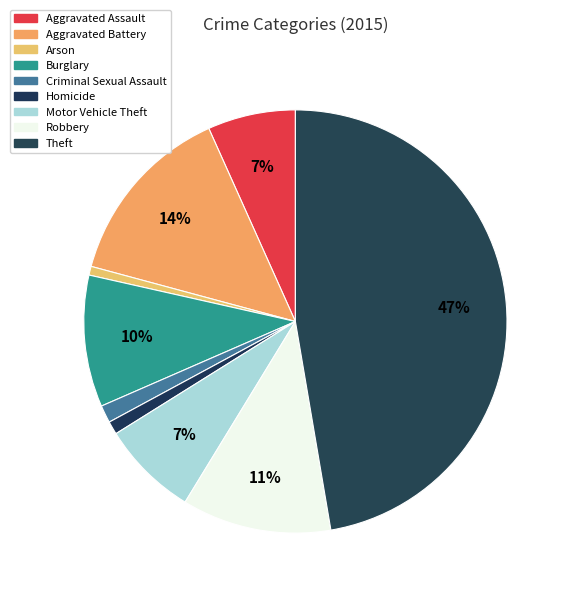

Is it true that Burglary is 2% of the pie?

False